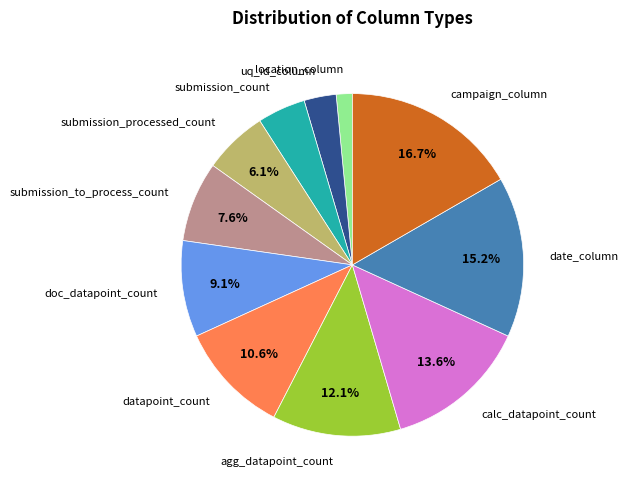

How many segments does this pie chart have?

11